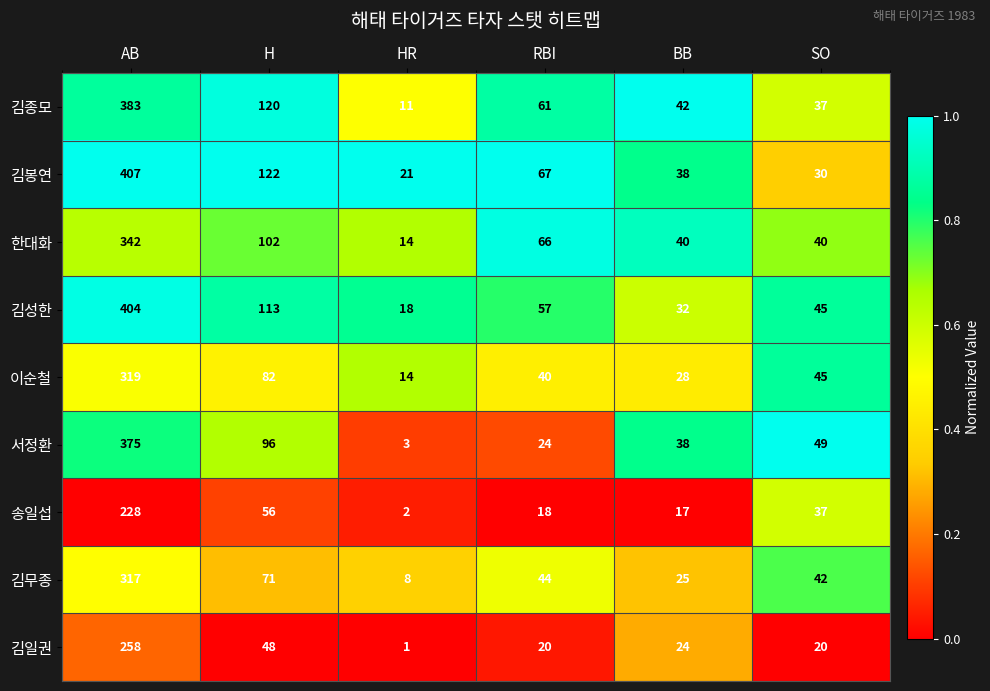

What is the total value across all series at H?

810